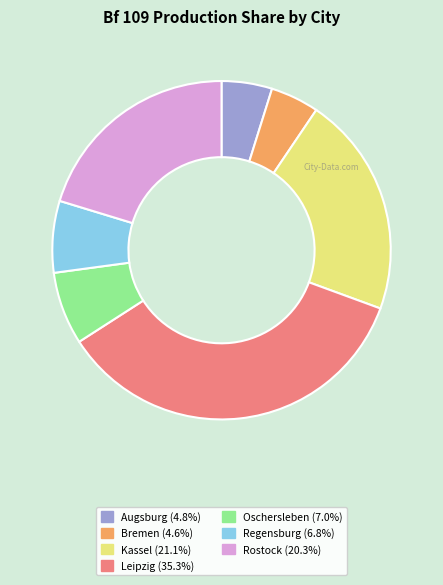

Does any single category account for the majority?

No